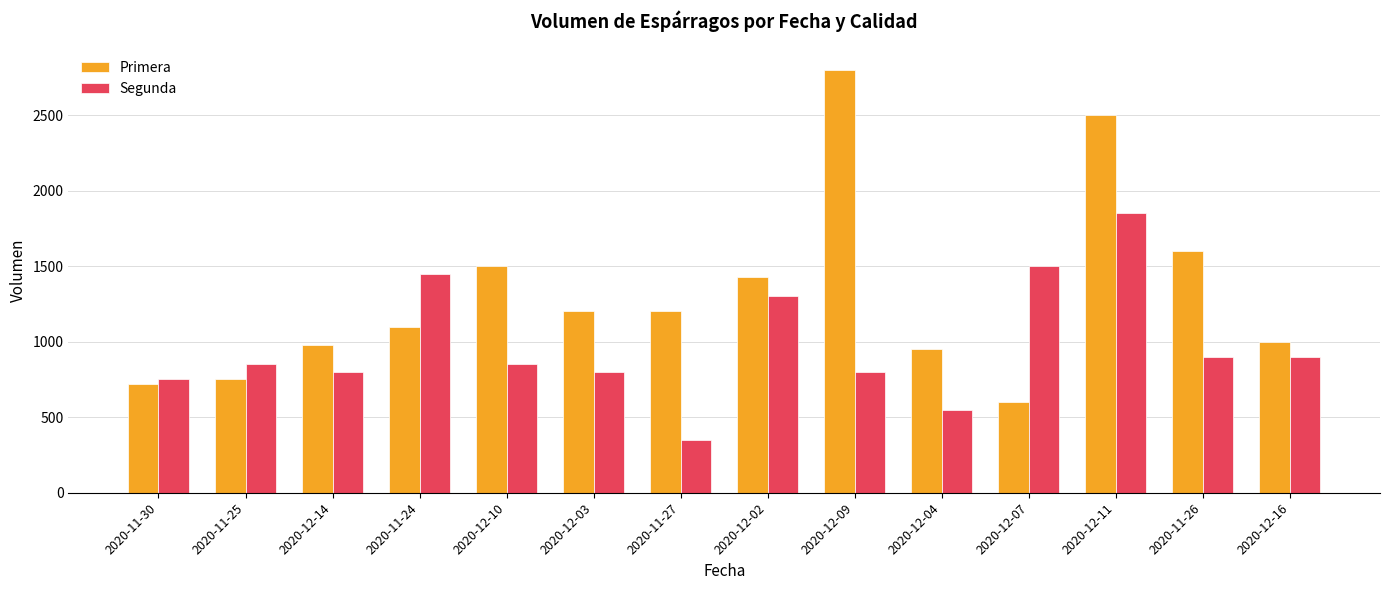

Read the Segunda value at 2020-11-30, to the nearest 50.

750